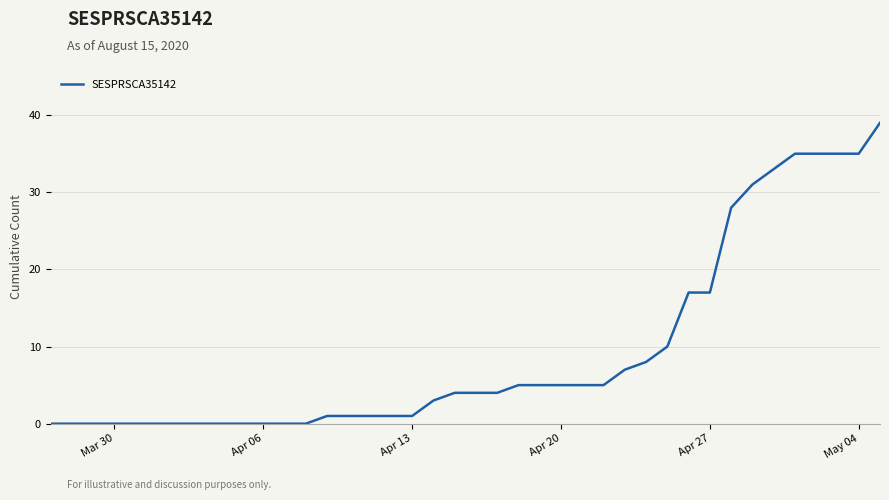

What is the difference between the maximum and minimum values?

39